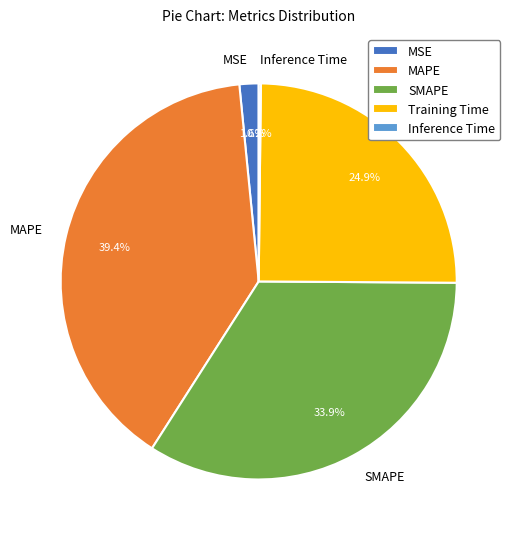

Which has a higher value, SMAPE or MSE?

SMAPE